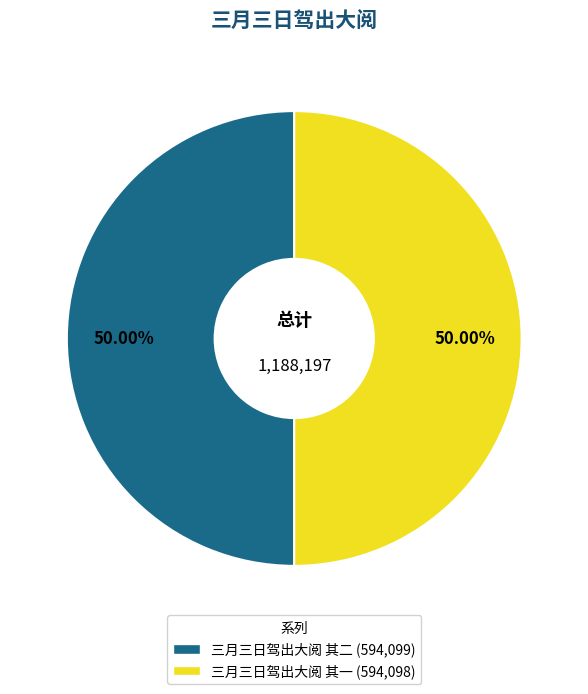

What is the ratio of the value at 三月三日驾出大阅 其一 to the value at 三月三日驾出大阅 其二?

1.0